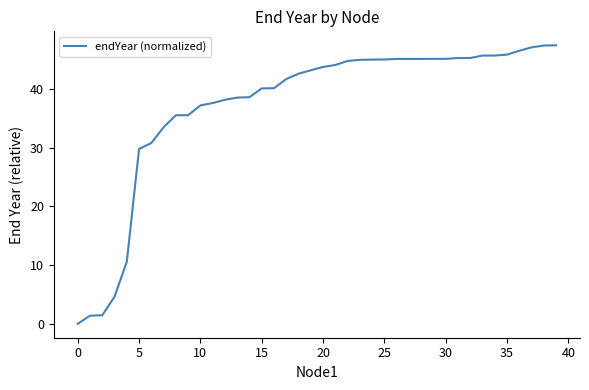

What is the maximum value shown in the chart?

47.4